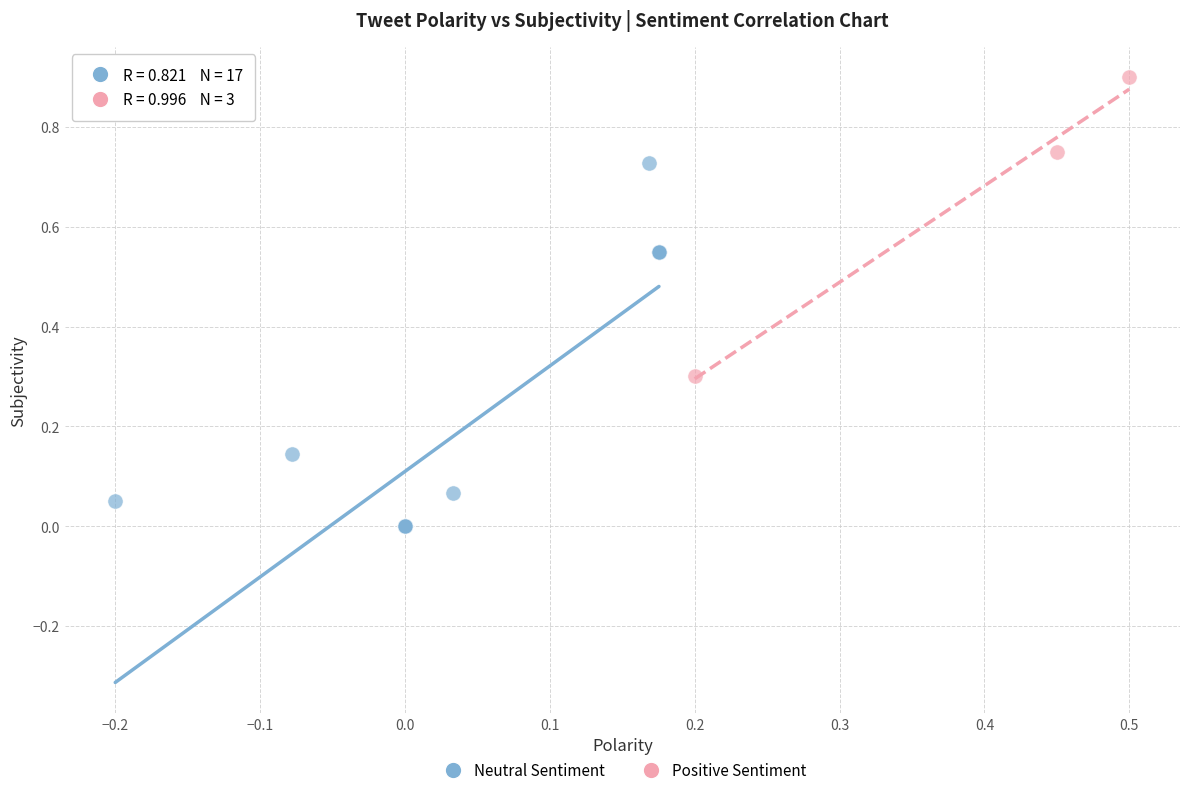

Which series has the largest Y range (max minus min)?

Neutral Sentiment